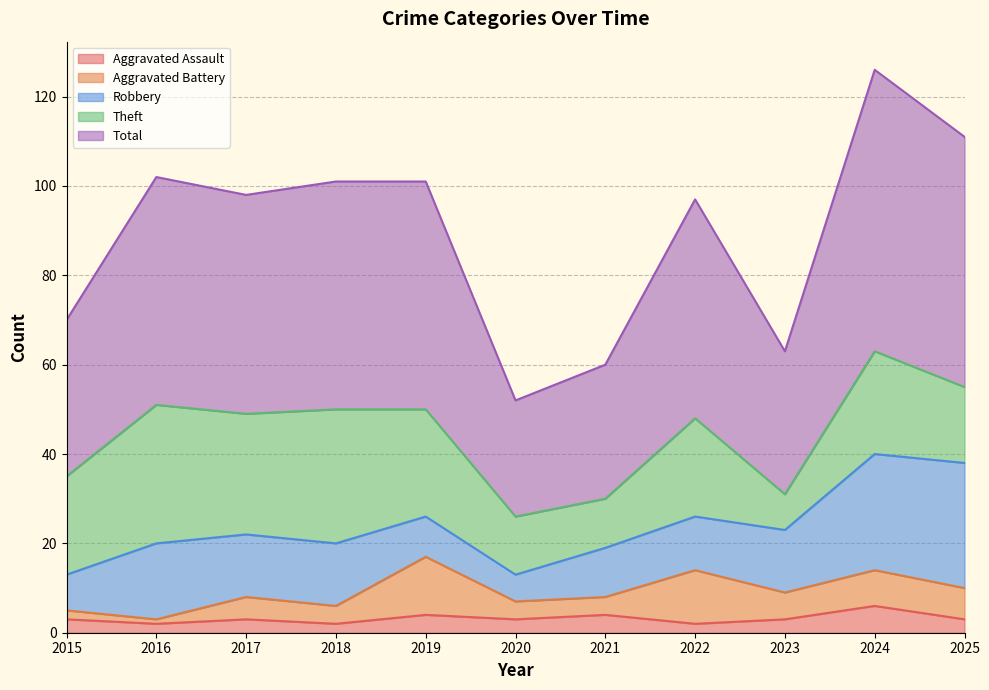

What is the value of the Aggravated Assault point at the 6th from the left?

3